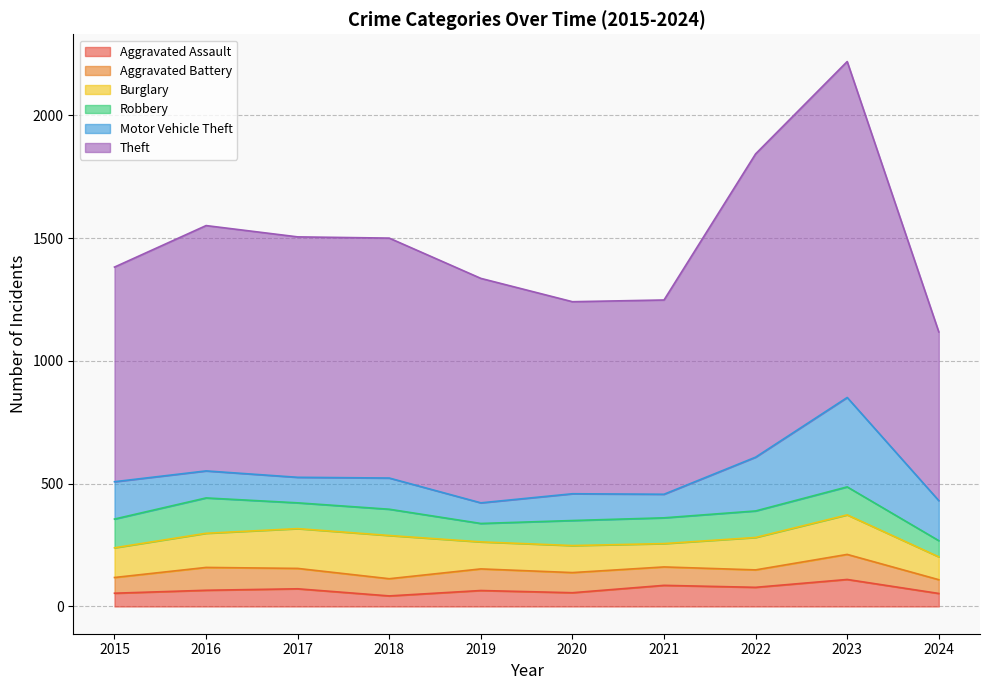

Where is Robbery nearest to the value 105?

2017